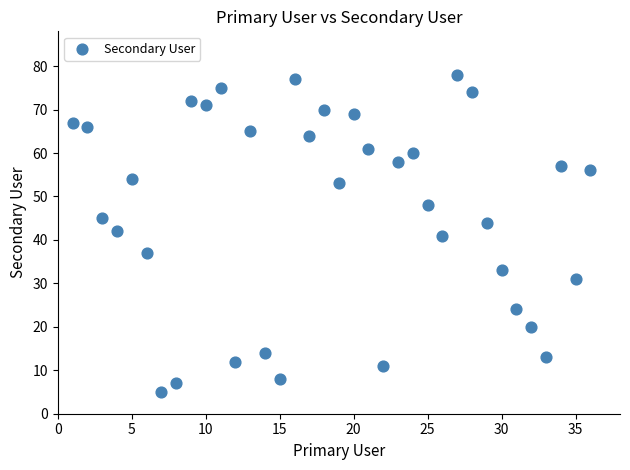

What is the range of X values (max minus min)?

35